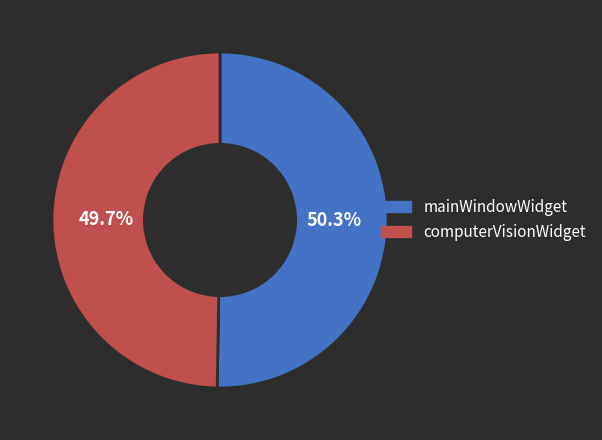

What percentage is the mainWindowWidget slice, to the nearest percent?

50%